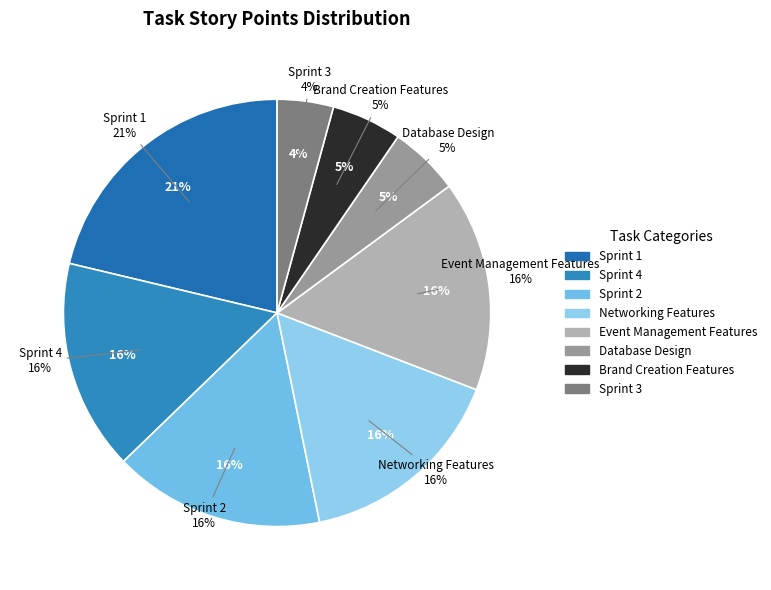

Is Deployment the majority of the pie?

No